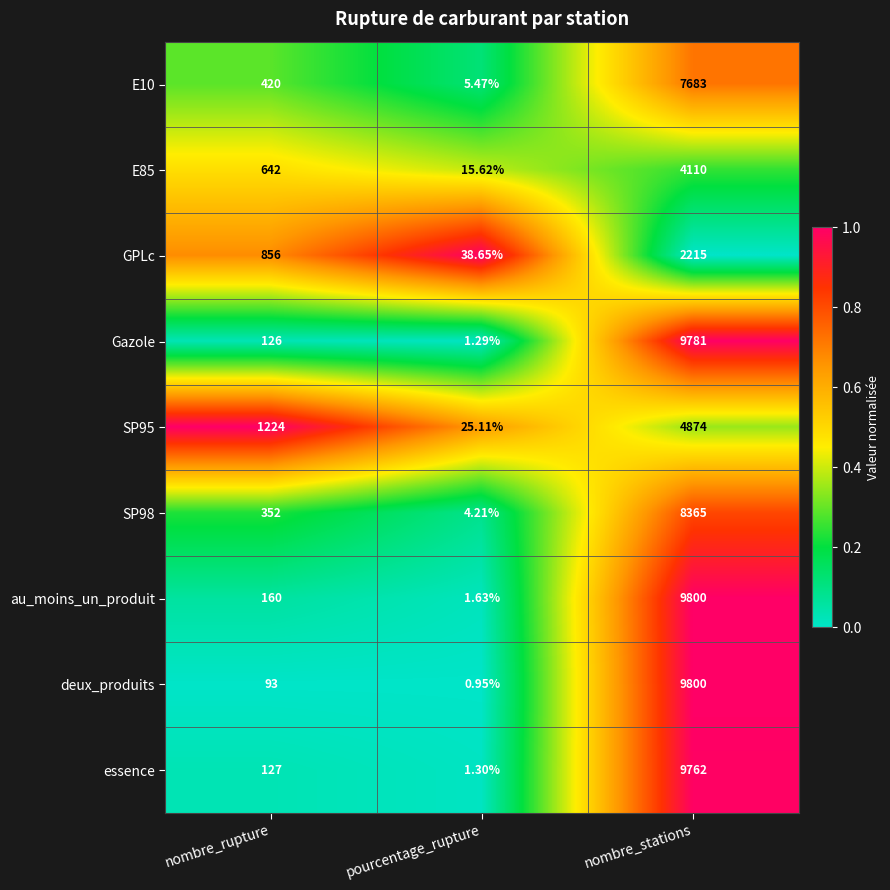

At which category does the chart reach its minimum across all series?

pourcentage_rupture